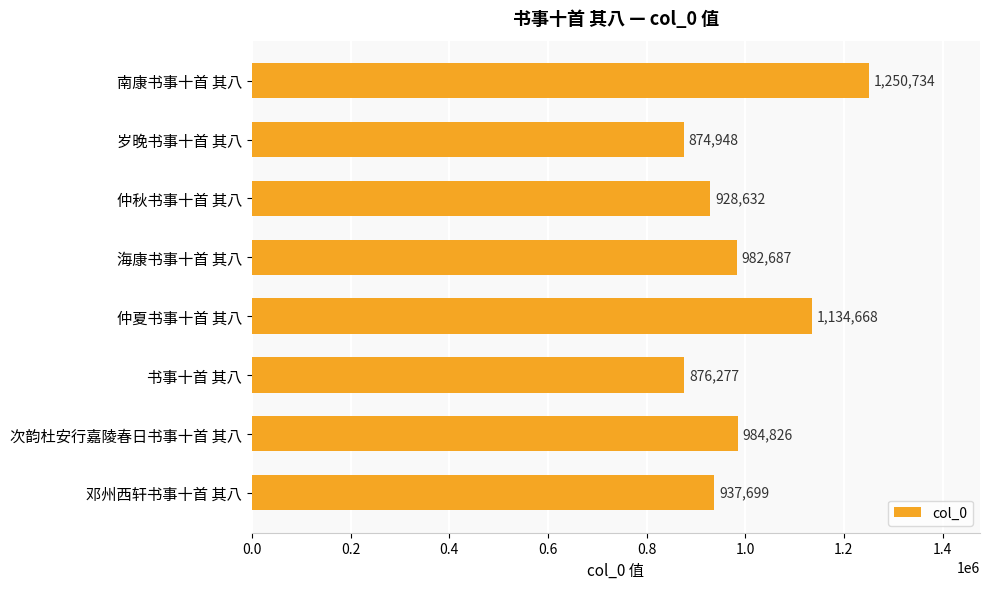

Reading top to bottom, extract all data points from this chart.

1250734	874948	928632	982687	1134668	876277	984826	937699